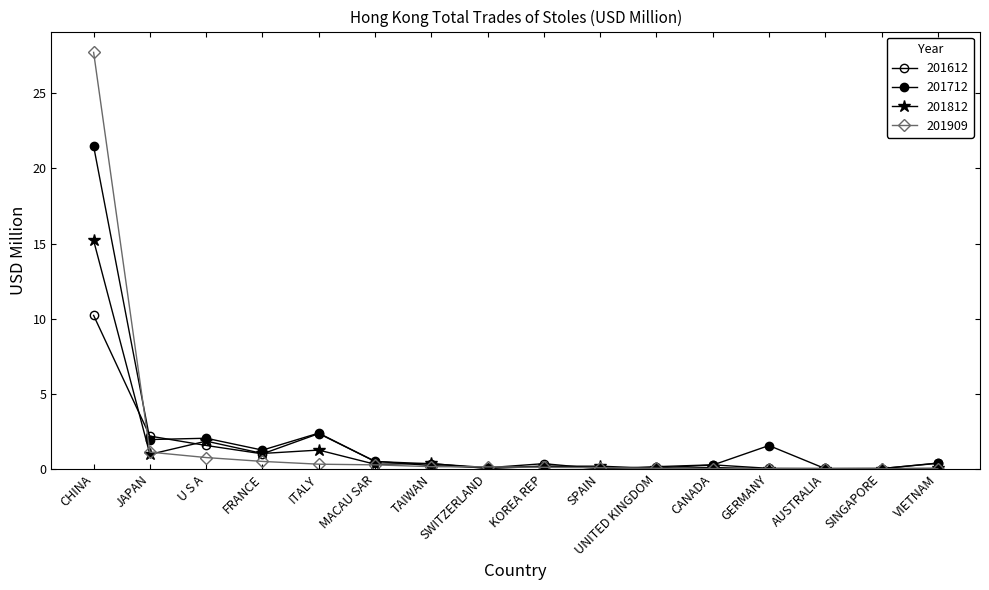

At which label is 201909 closest to 13?

JAPAN